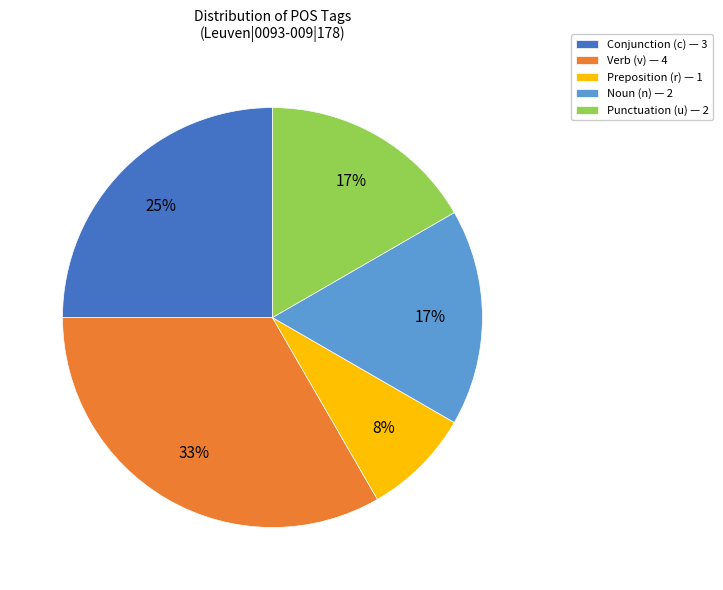

Is it true that Punctuation (u) — 2 is 27% of the pie?

False